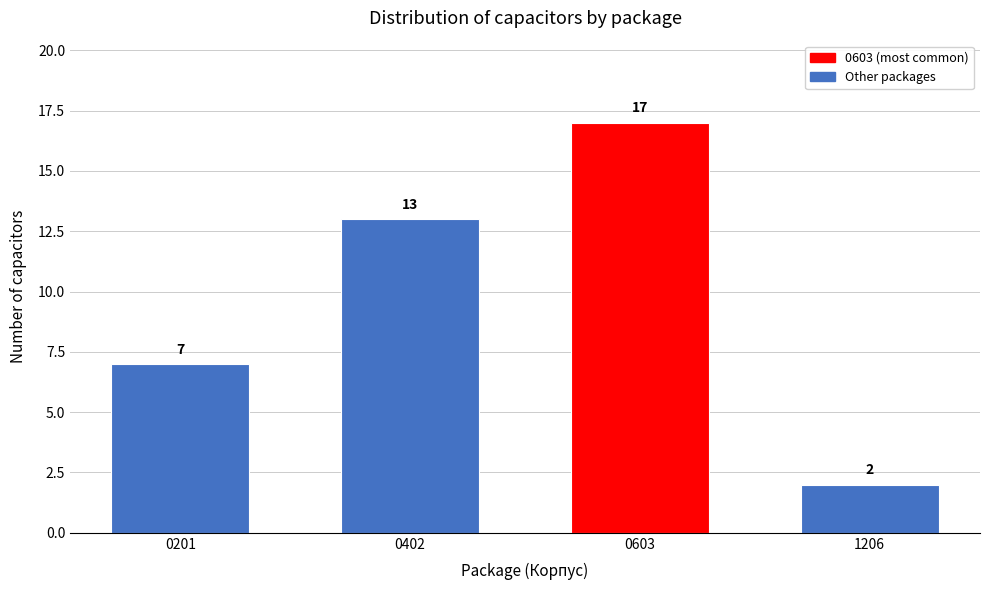

Reading left to right, extract all data points from this chart.

7	13	17	2